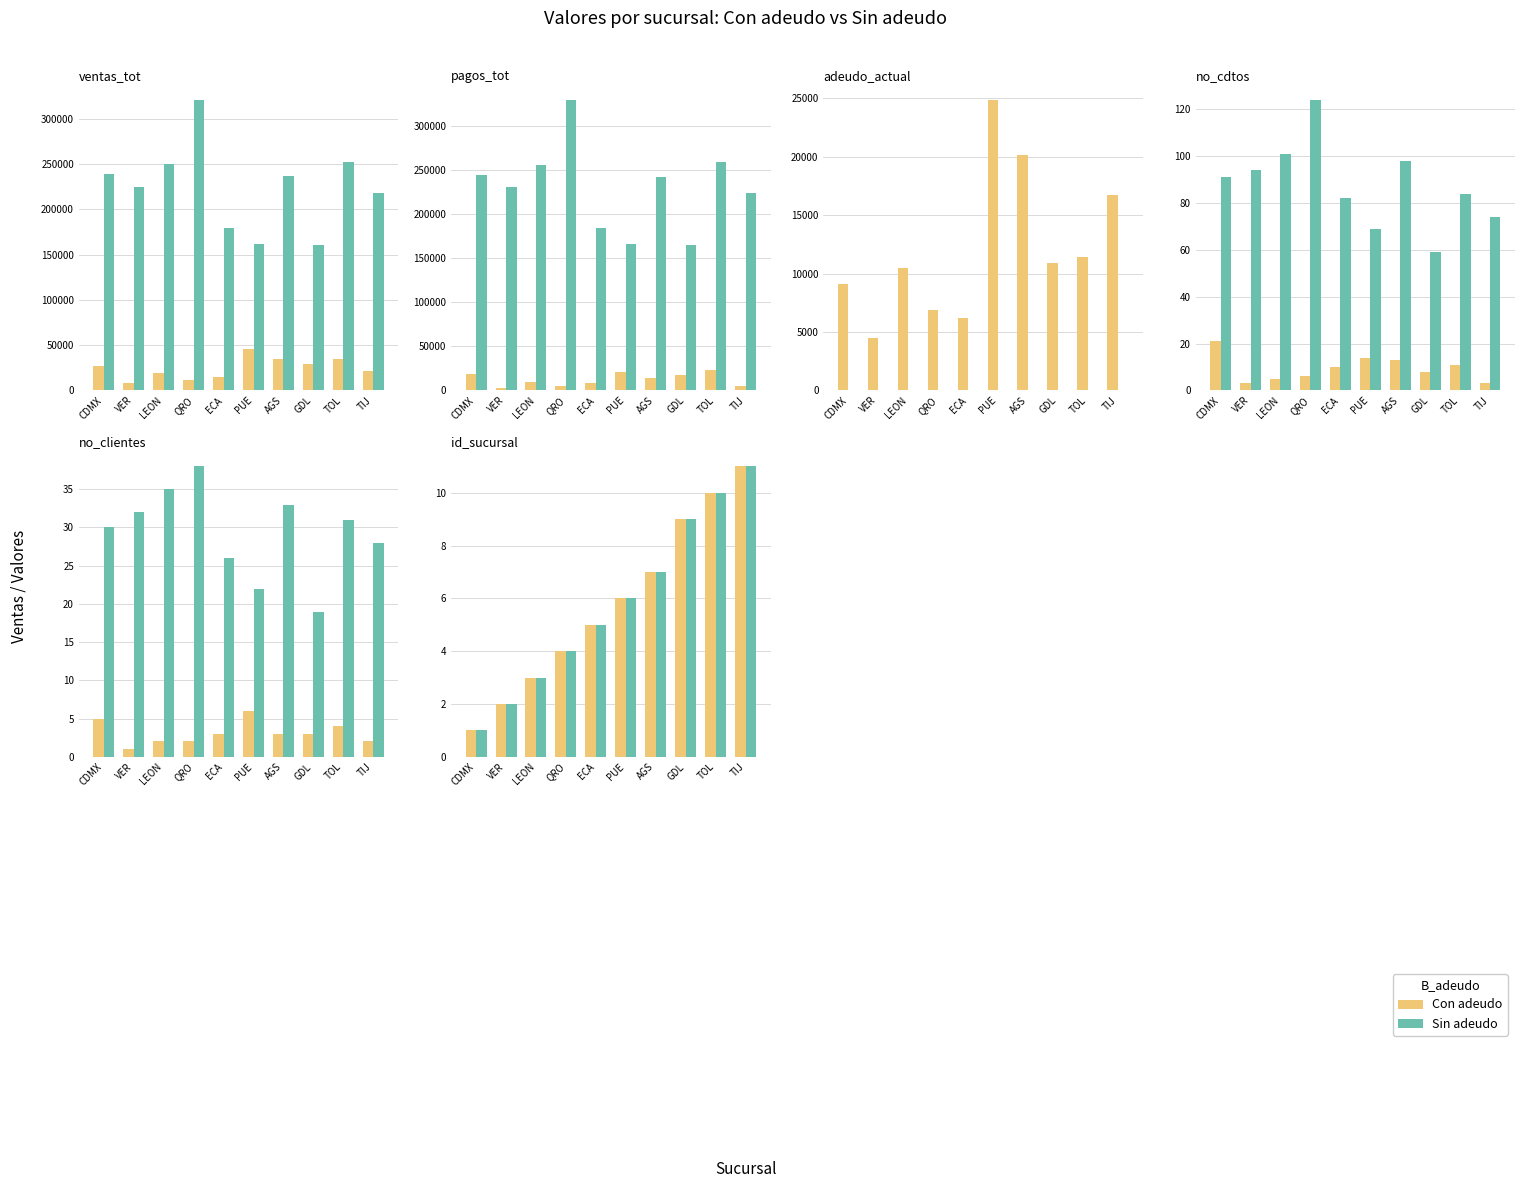

Count the Sin adeudo values in the range 3 to 9.

6